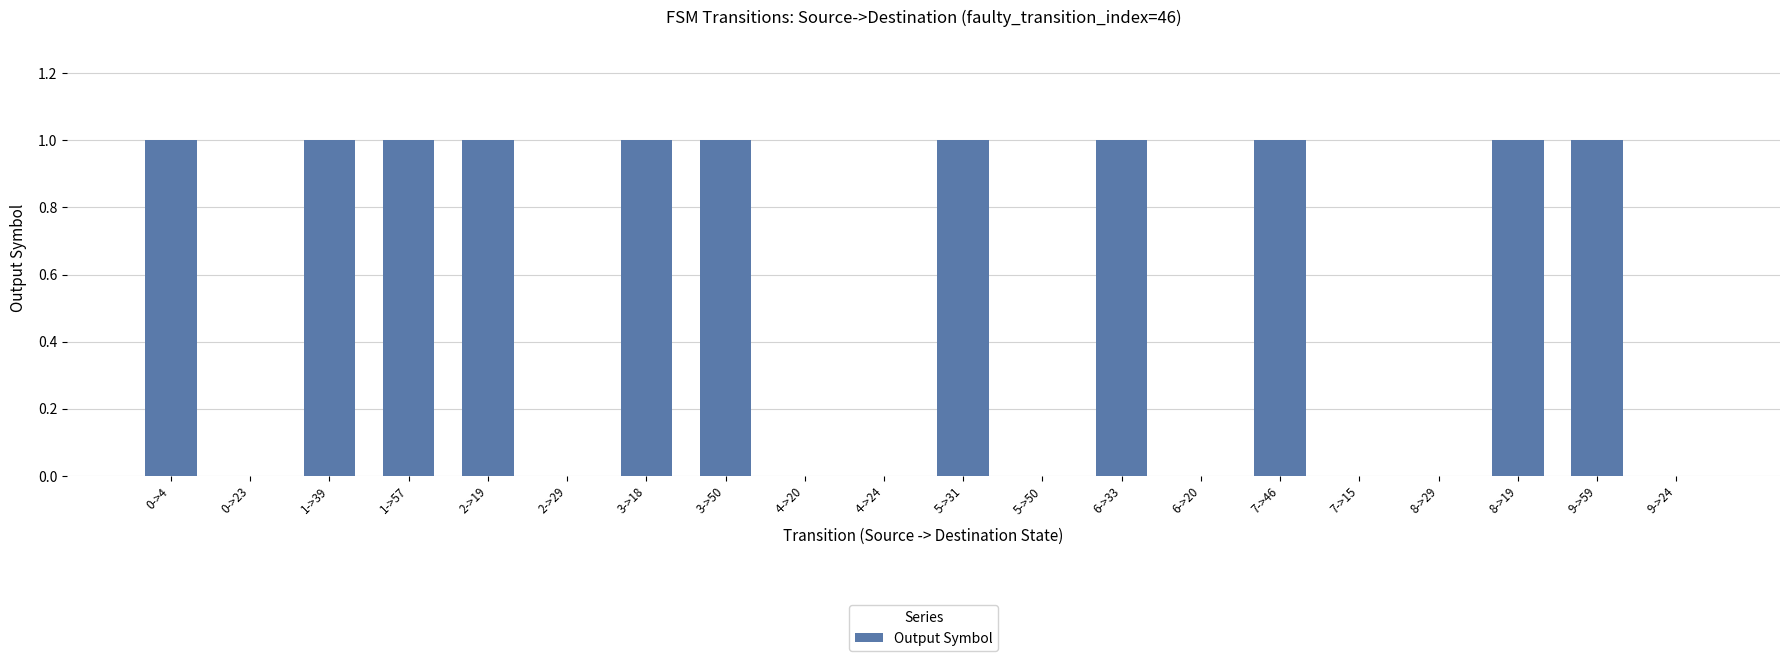

Is it true that the value at 6->20 is 1?

False